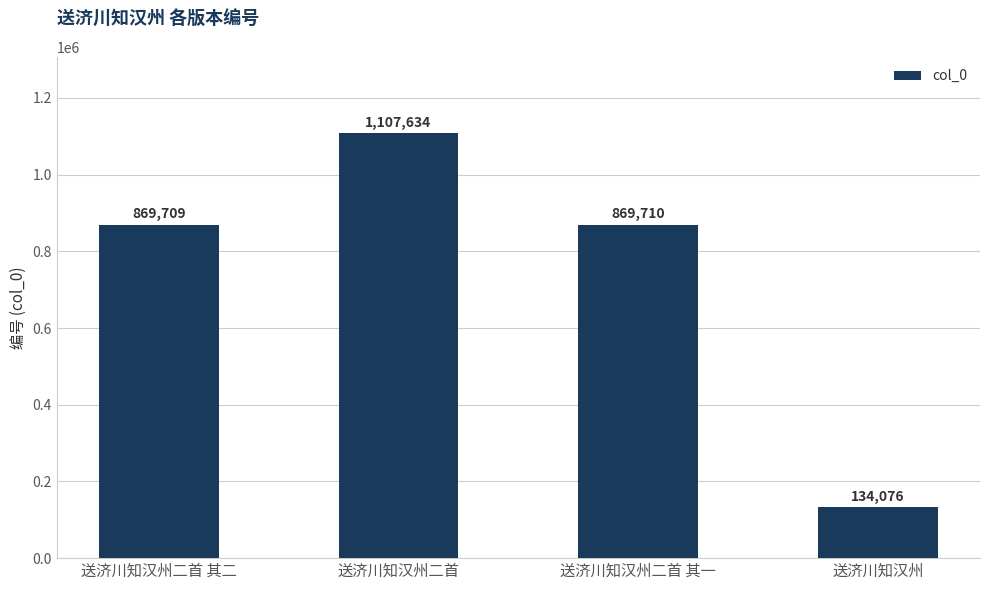

The chart shows a value of 301566 at 送济川知汉州二首 其二. True or false?

False